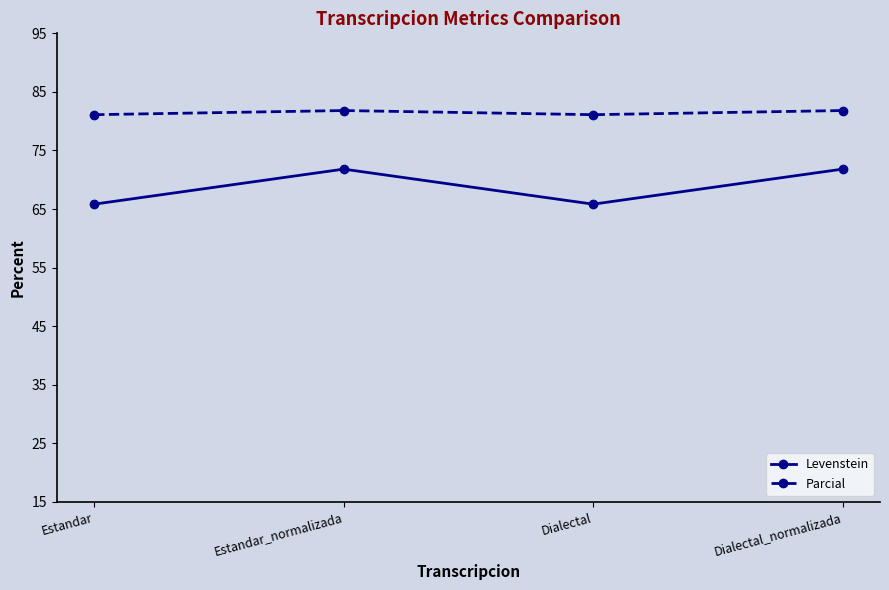

What is the greatest value displayed?

81.8